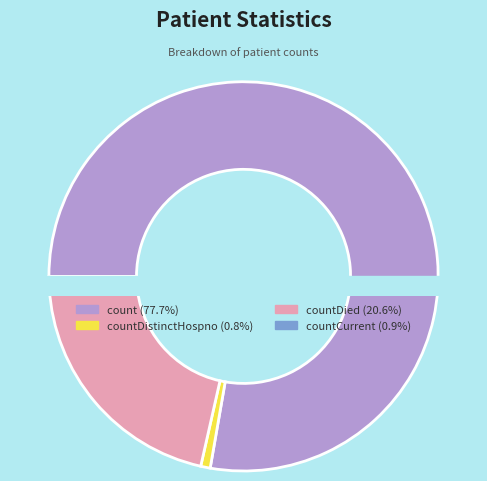

Count the number of slices in the pie.

5